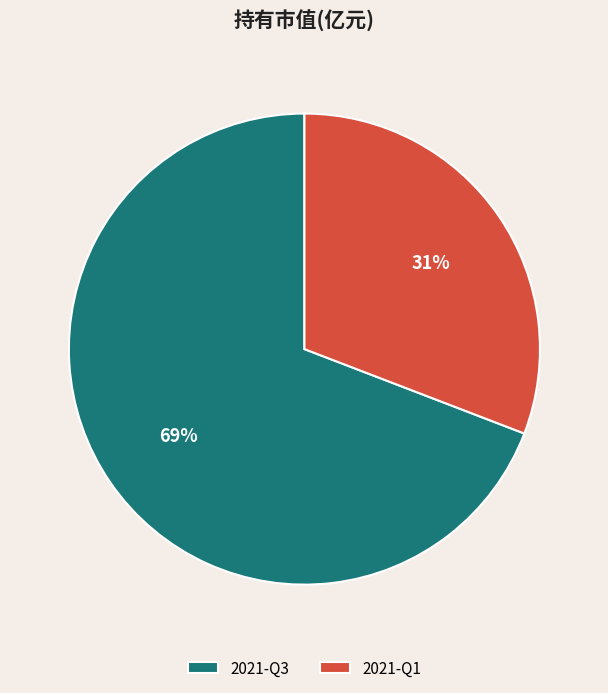

Combined, do 2021-Q1 and 2021-Q3 account for over 50%?

Yes